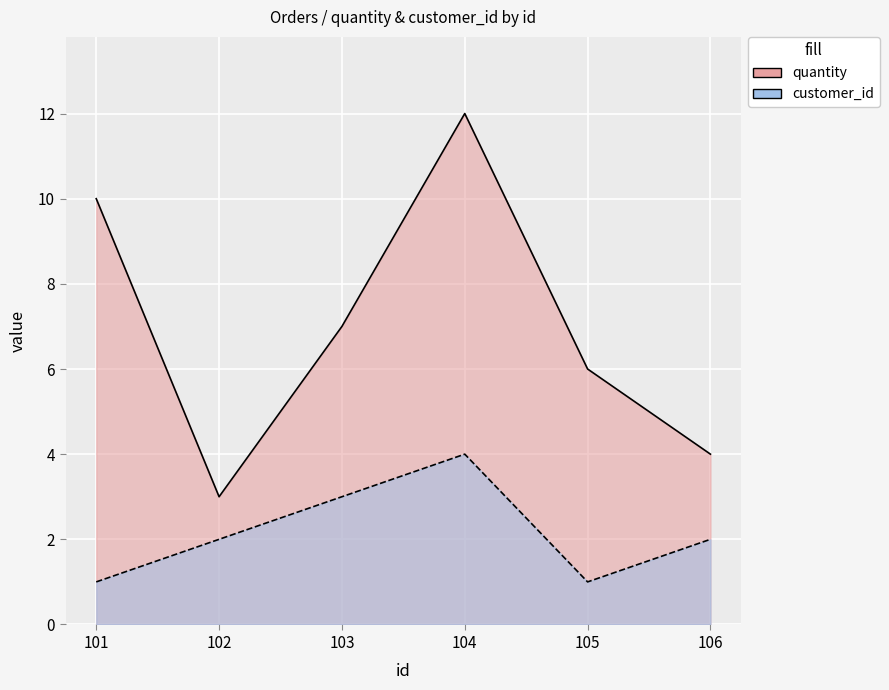

Which has a higher value, 106 or 104?

104